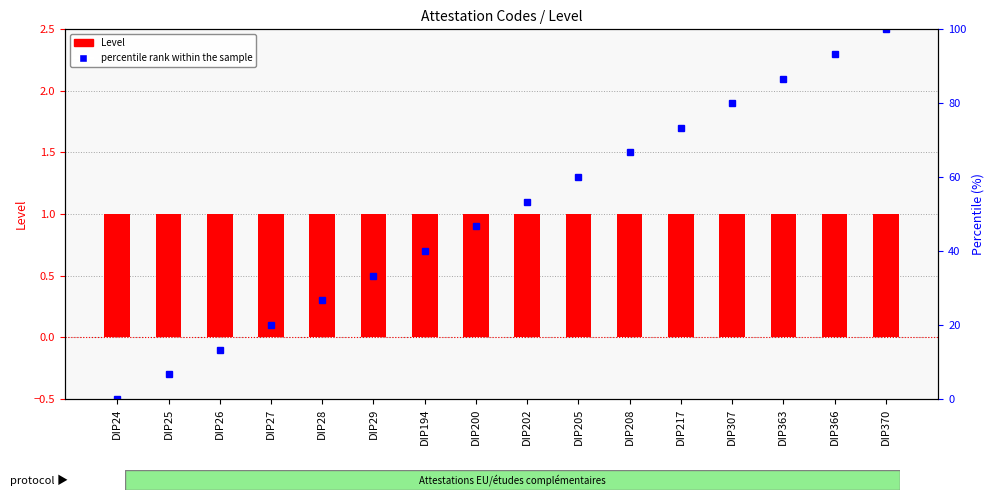

The value of percentile rank within the sample at DIP307 is 18.9. True or false?

False